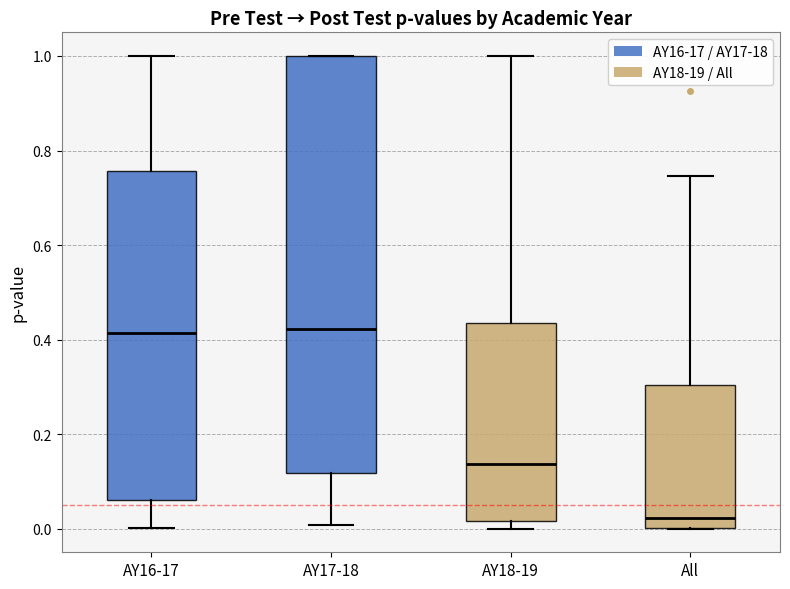

Which box is the tallest, from its lower edge to its upper edge?

AY17-18